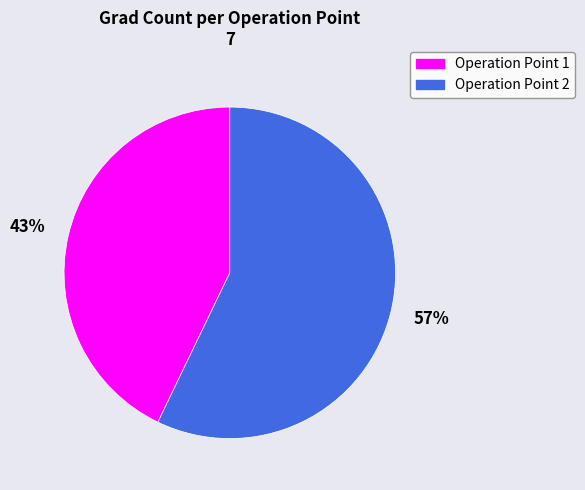

Does Operation Point 1 represent more than half of the total?

No